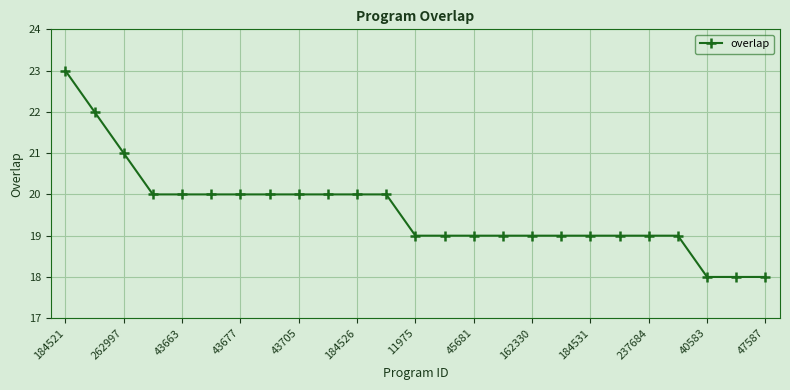

Reading right to left, transcribe all the data shown in this chart.

18	18	18	19	19	19	19	19	19	19	19	19	19	20	20	20	20	20	20	20	20	20	21	22	23